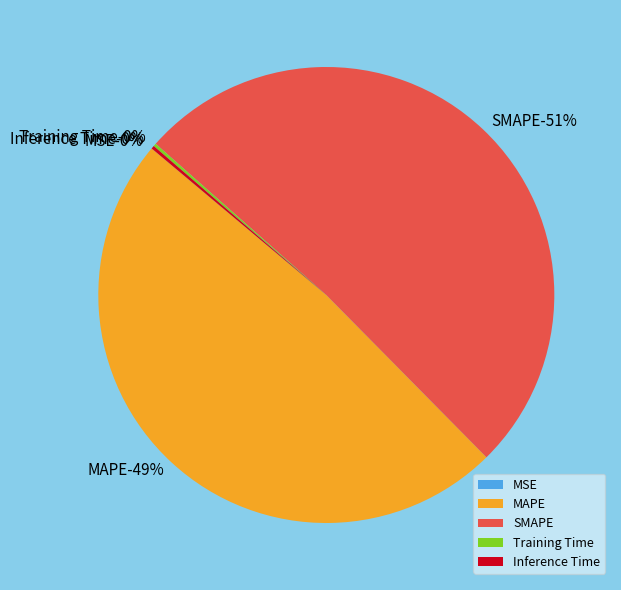

To the nearest percent, what portion does MAPE represent?

49%